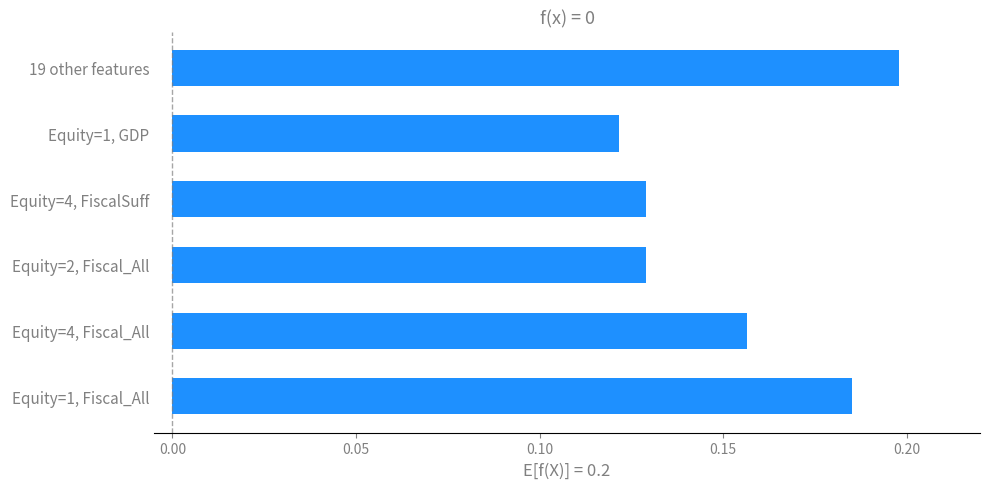

Which label corresponds to the largest value in the chart?

19 other features